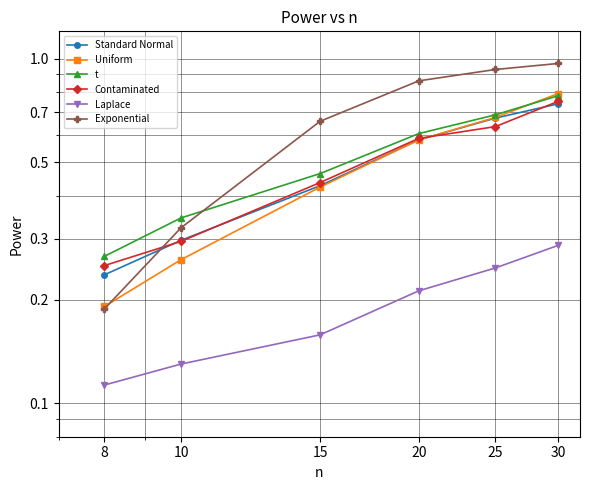

Is it true that Contaminated equals 0.6 at 25?

True